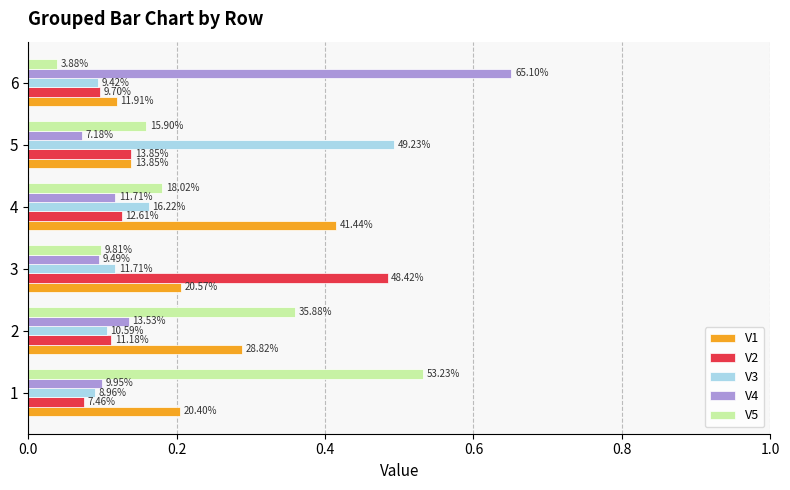

What are all the series names shown in the legend?

V1, V2, V3, V4, V5